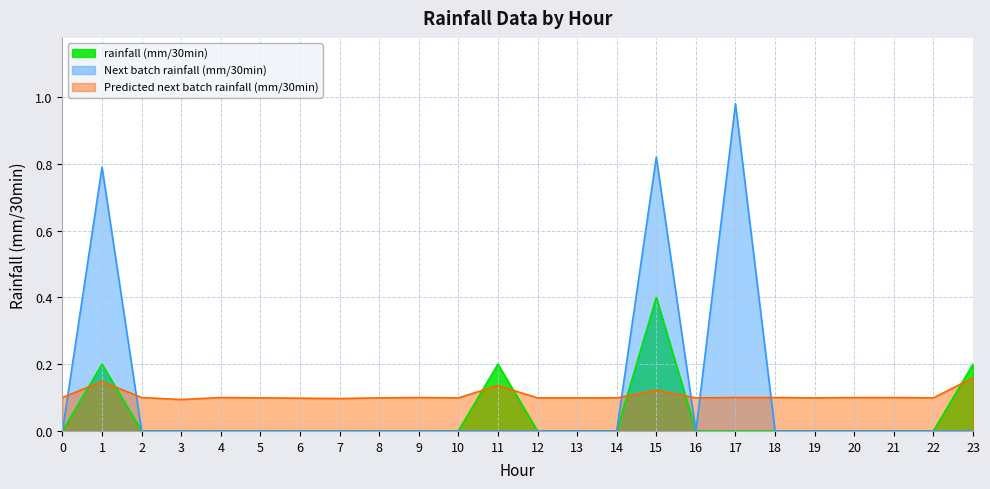

At how many categories does at least one series exceed 0?

24